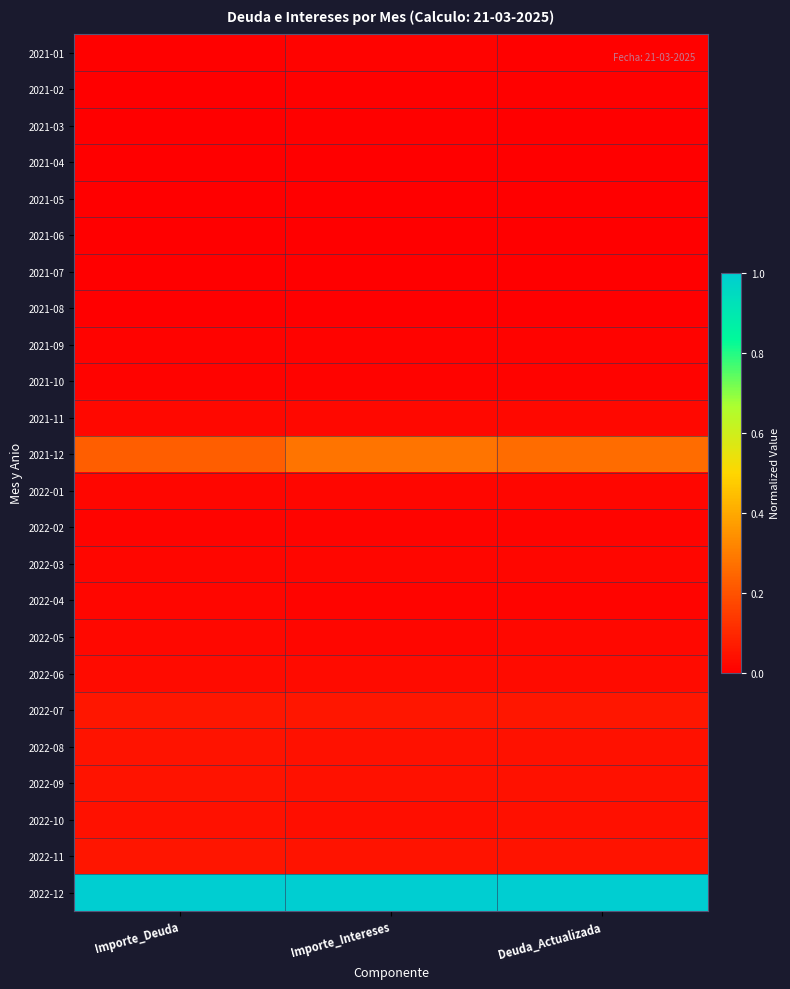

What is the total value across all series at Importe_Intereses?

1.7